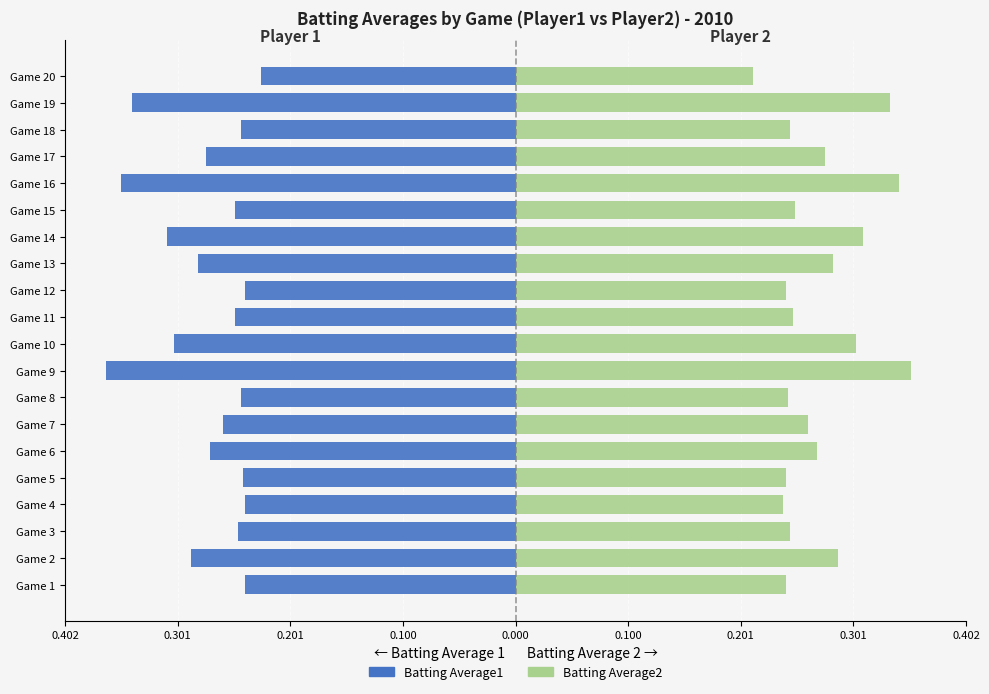

What is the value of the Batting Average2 bar at the 1st from the left?

0.2